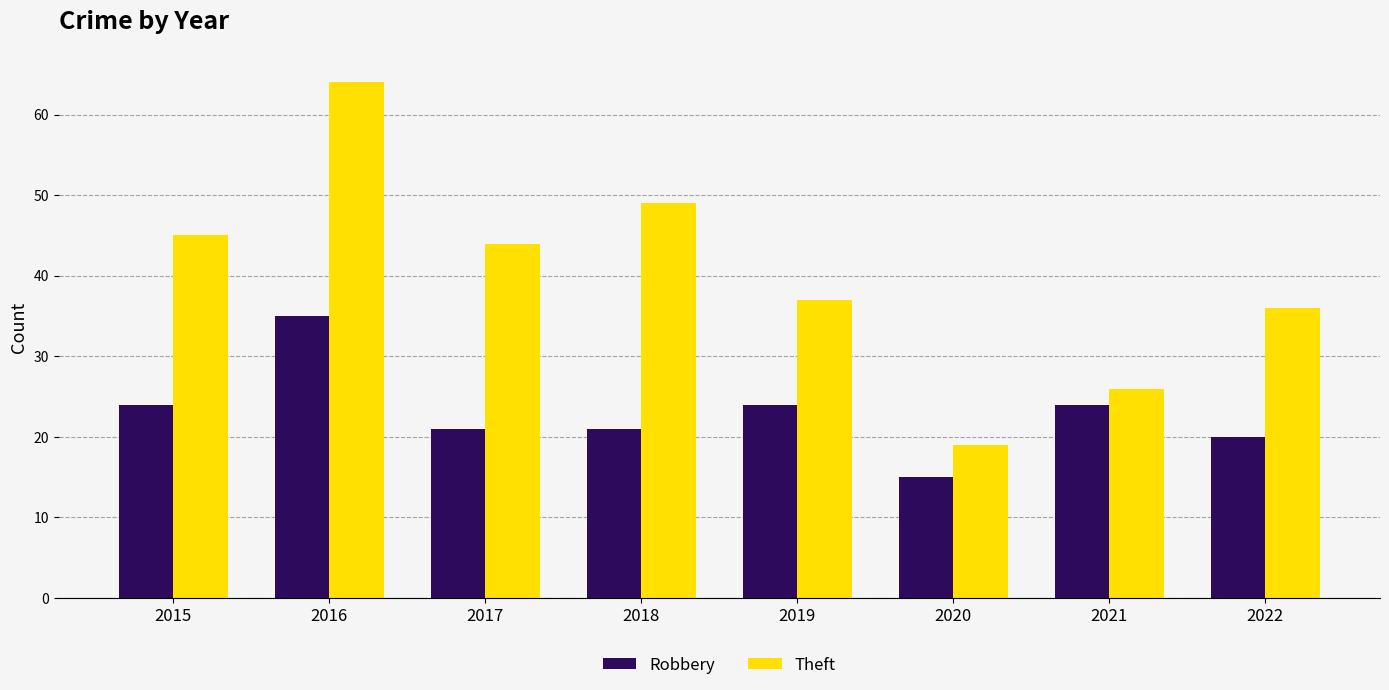

List the series in order of their peak value, lowest first.

Robbery, Theft